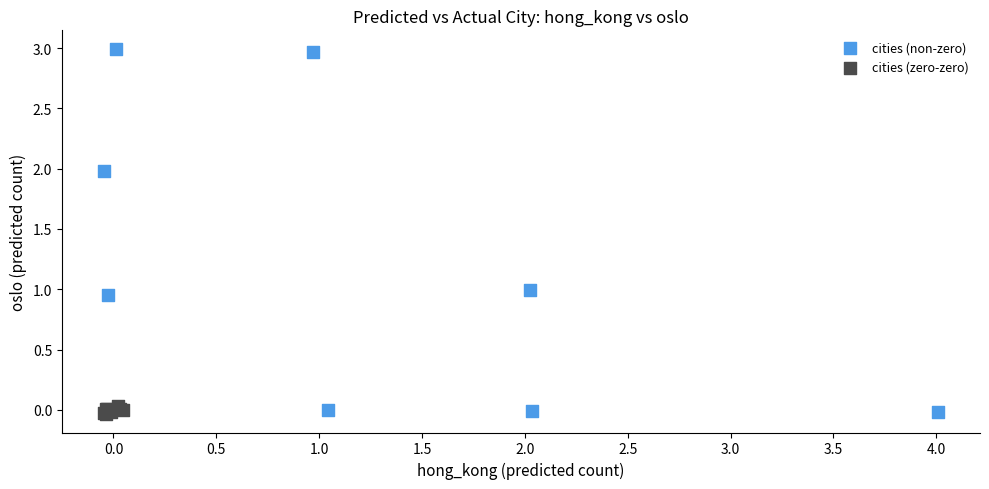

Which series contains the highest Y value?

cities (non-zero)